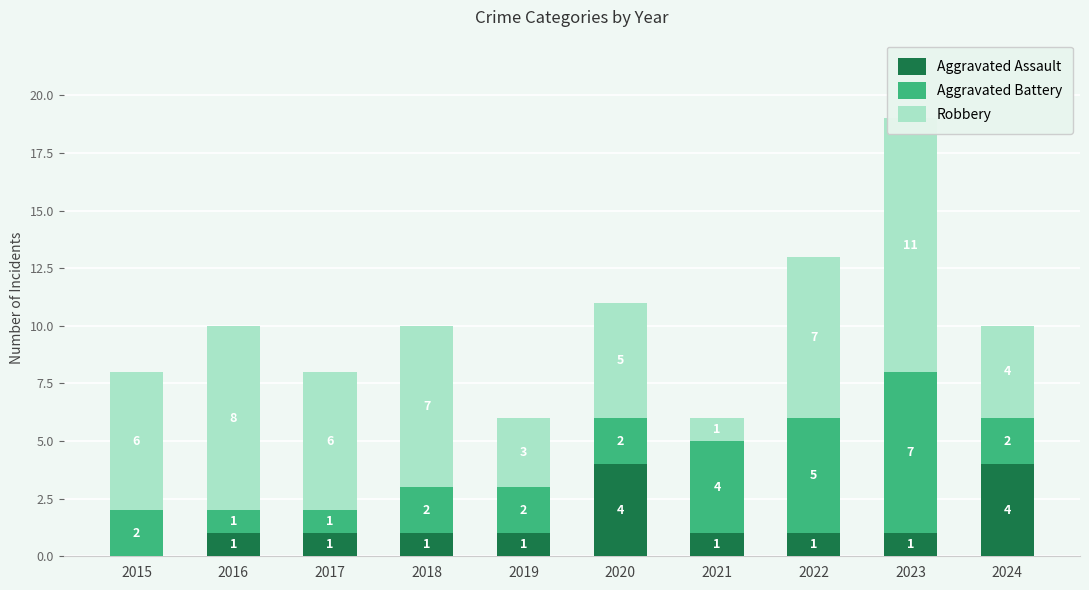

At which label does Aggravated Assault first exceed 1?

2020